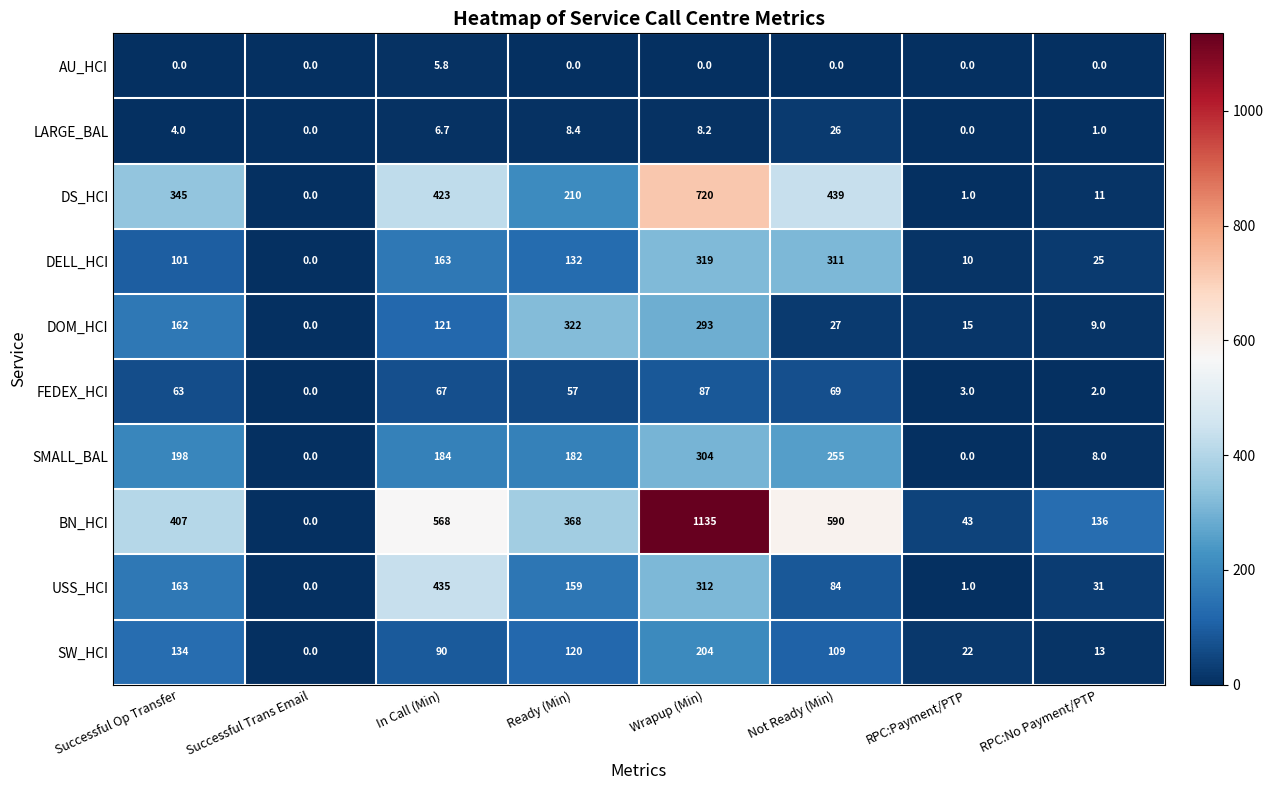

What is the total value across all series at Successful Op Transfer?

1577.0